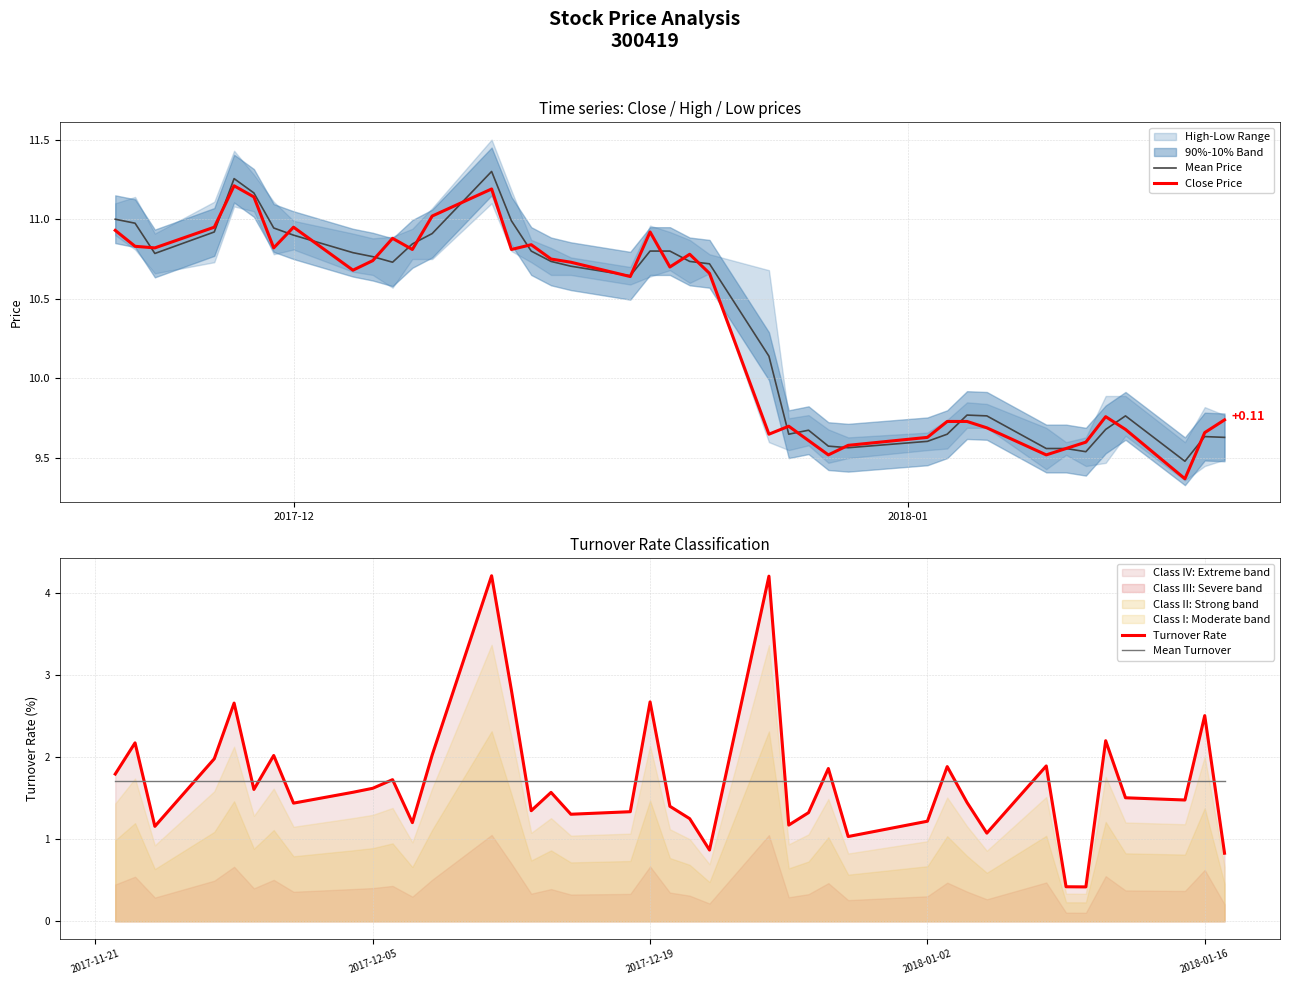

What is the highest value of the Turnover Rate series?

4.2